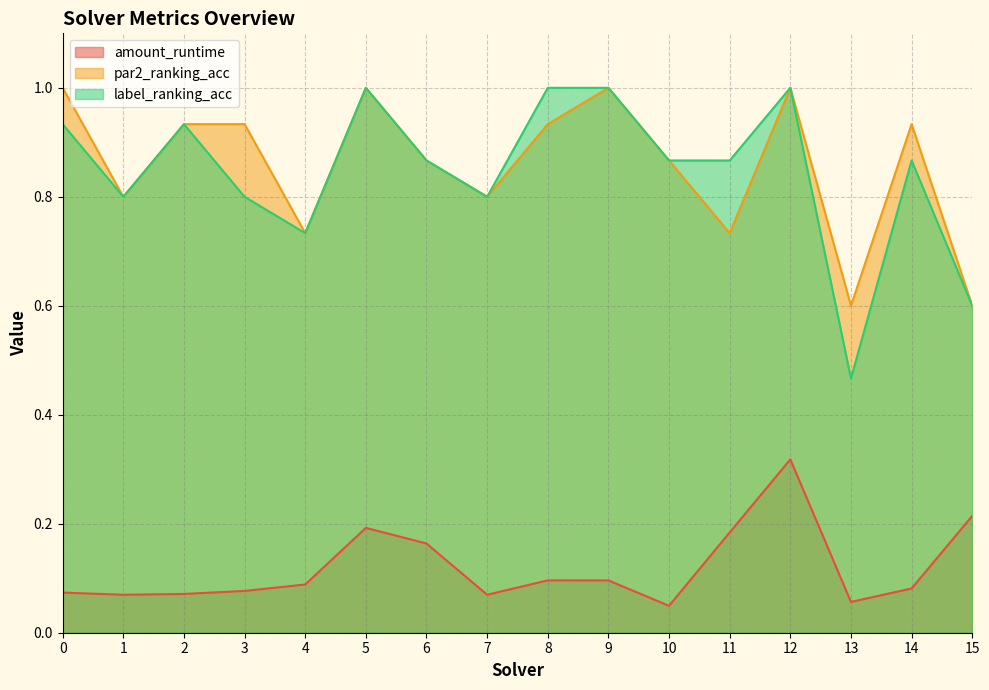

How many interior local peaks does the par2_ranking_acc series have?

4